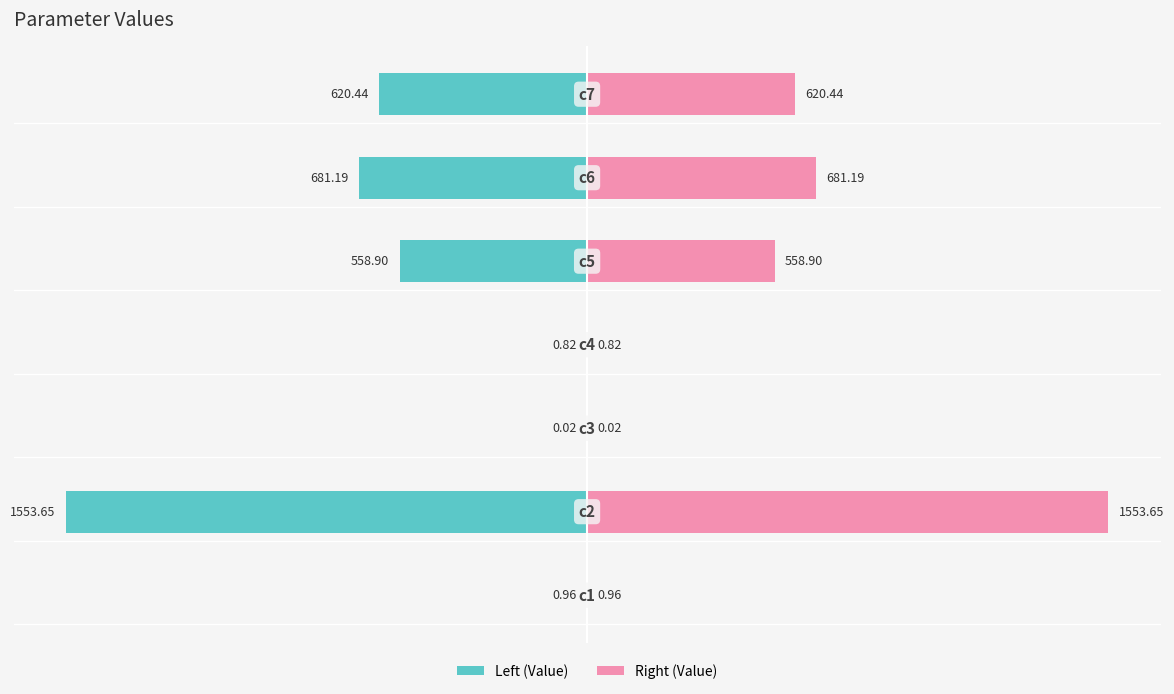

Reading left to right, extract all data points from this chart.

Left (Value): −2000=-1.0	−1500=-1553.6	−1000=-0.0	−500=-0.8	0=-558.9	500=-681.2	1000=-620.4
Right (Value): −2000=1.0	−1500=1553.6	−1000=0.0	−500=0.8	0=558.9	500=681.2	1000=620.4